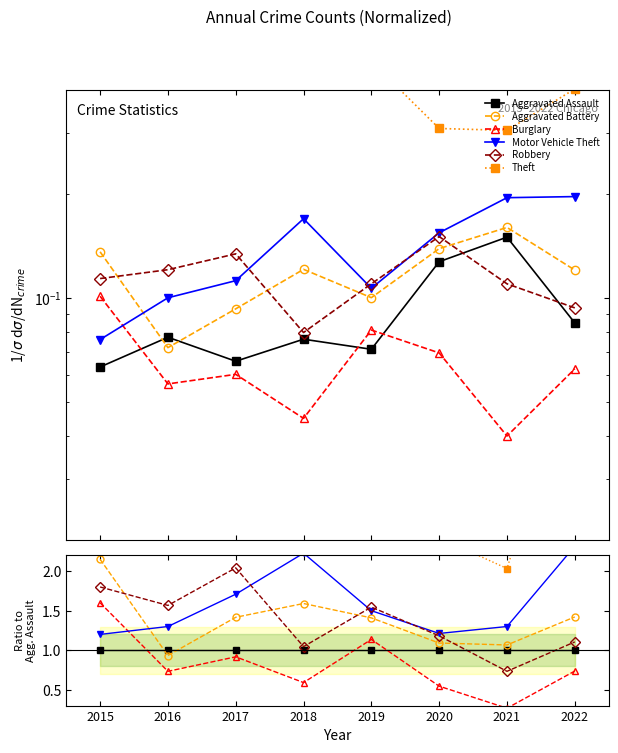

At which label is Burglary closest to 0?

2021